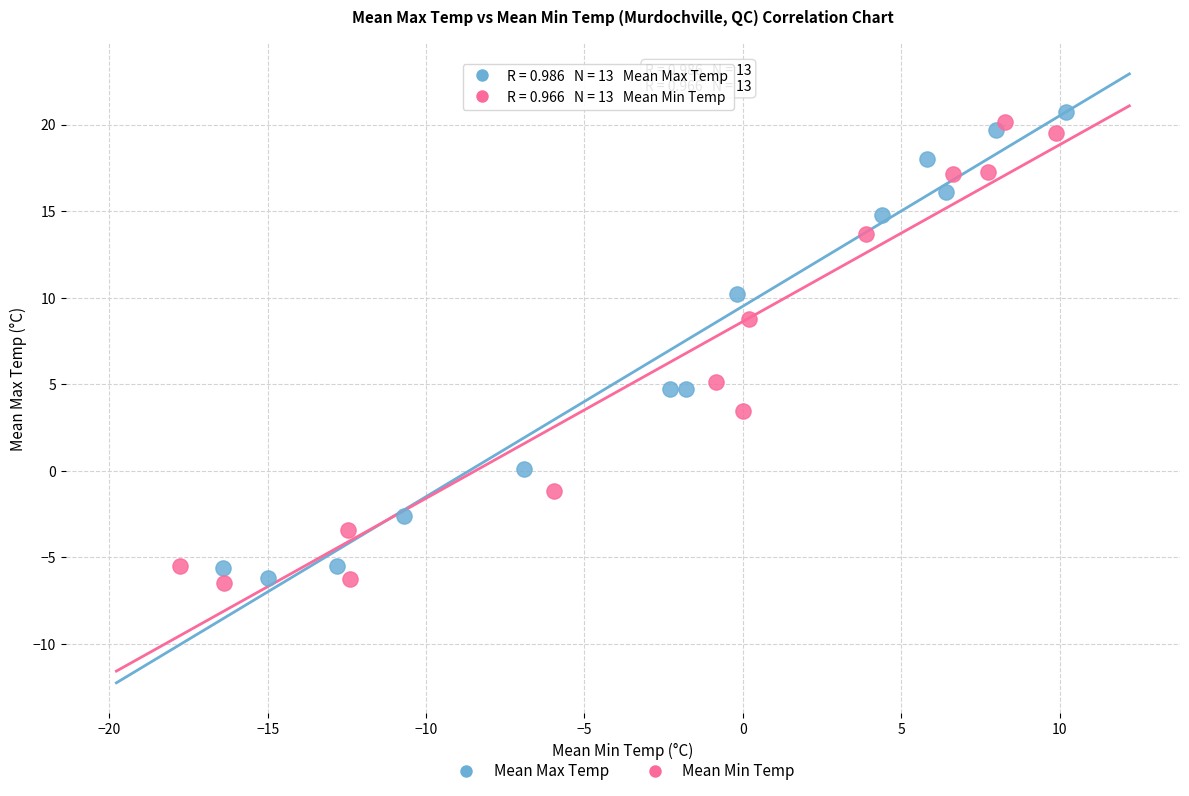

What are all the series names shown in the legend?

Mean Max Temp, Mean Min Temp